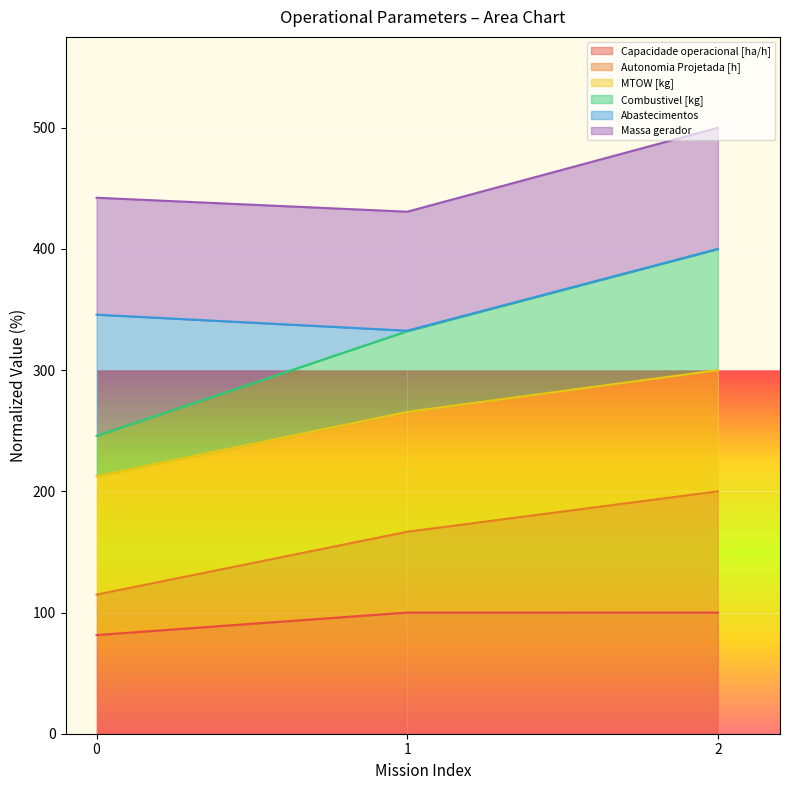

What is the sum of the Capacidade operacional [ha/h] values at 2 and 0?

181.4